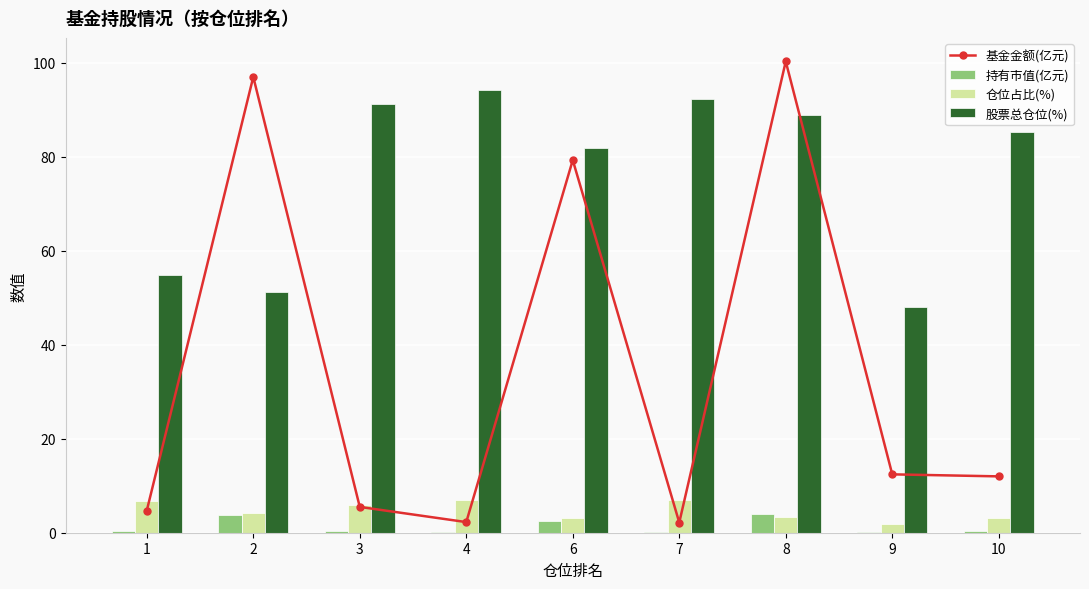

Does the chart contain any negative values?

No